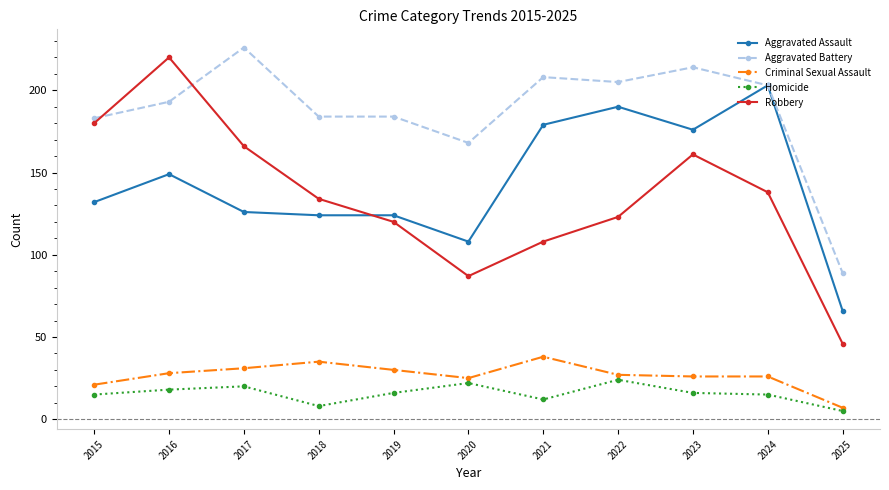

What are all the series names shown in the legend?

Aggravated Assault, Aggravated Battery, Criminal Sexual Assault, Homicide, Robbery